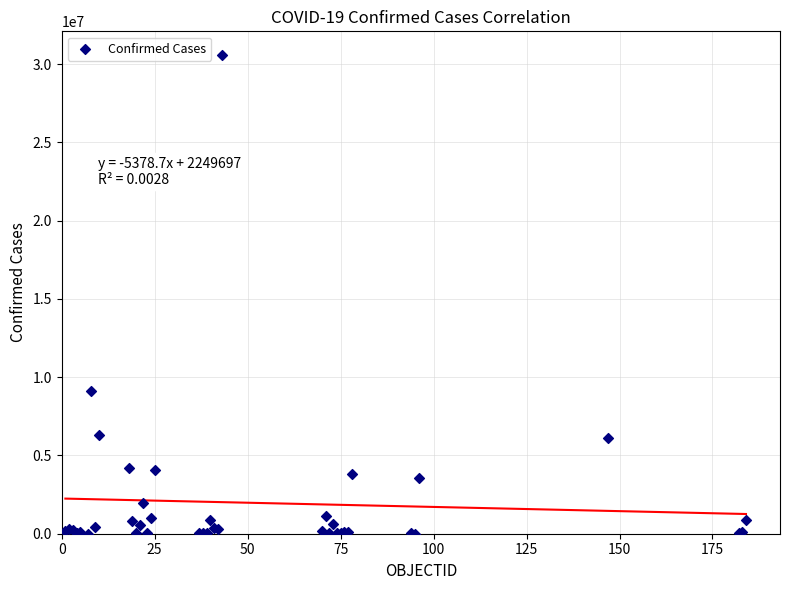

What Y value in the scatter plot is closest to 15290828?

9101319